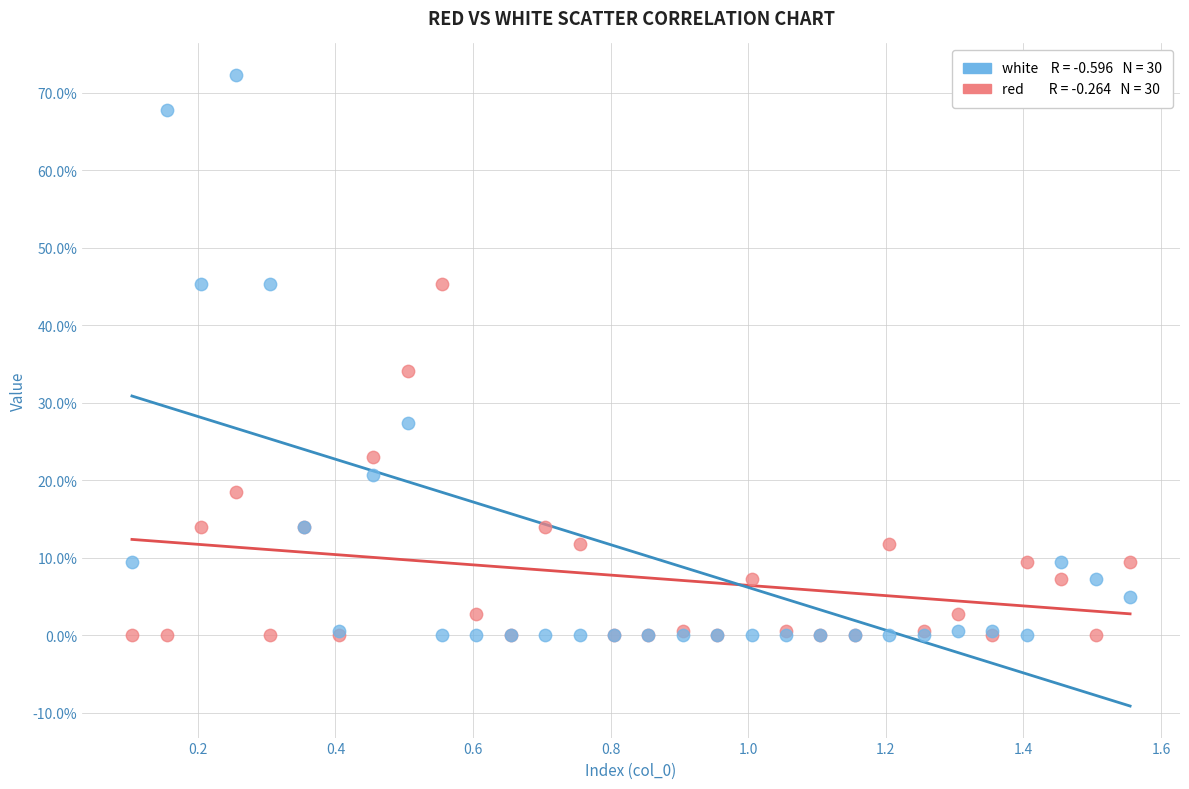

Across all series, what Y value is closest to 36?

34.2